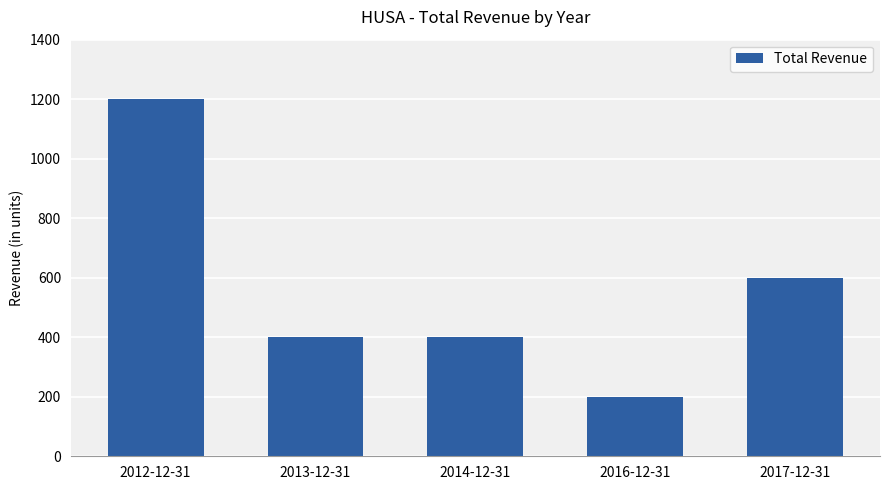

The value at 2013-12-31 is 584. True or false?

False